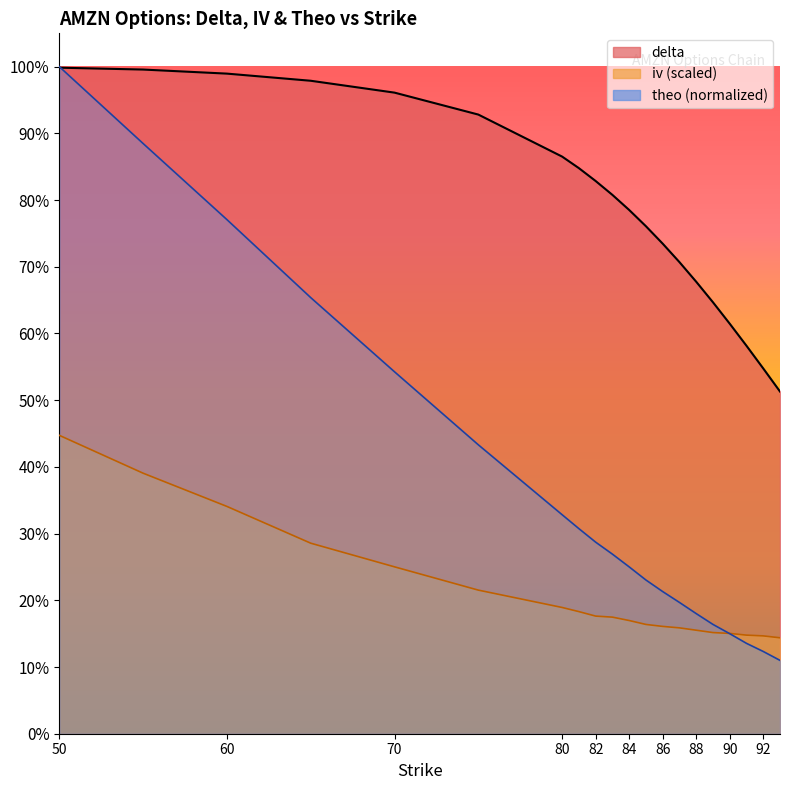

True or false: theo and delta cross at least once.

True